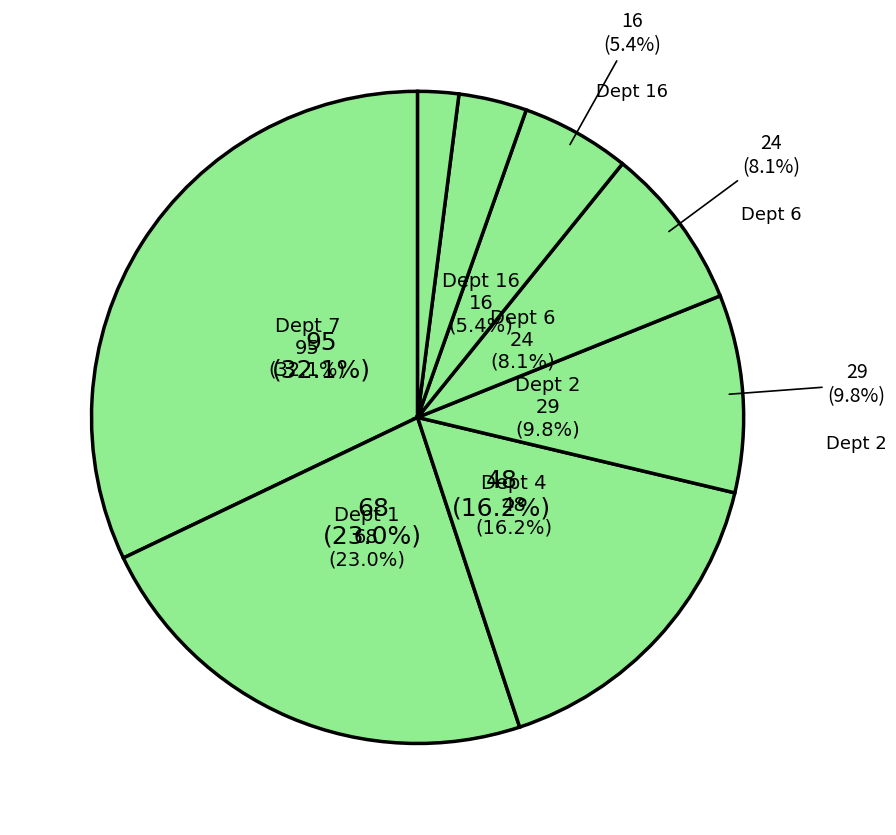

What percentage is the 2 slice, to the nearest percent?

10%